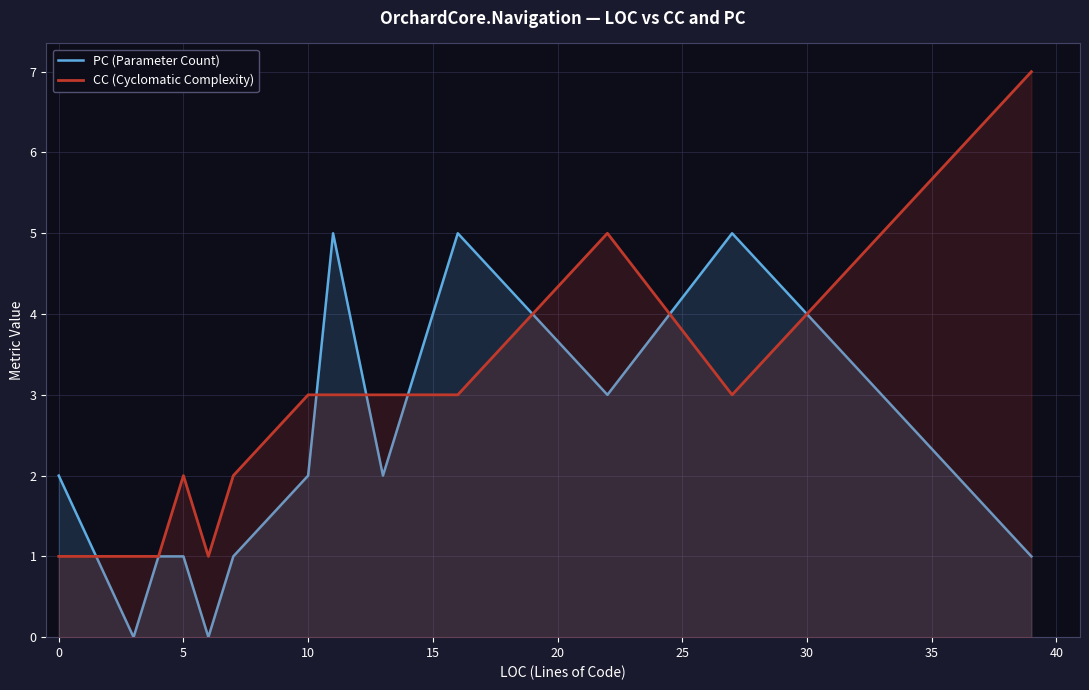

What is the maximum value for CC (Cyclomatic Complexity)?

7